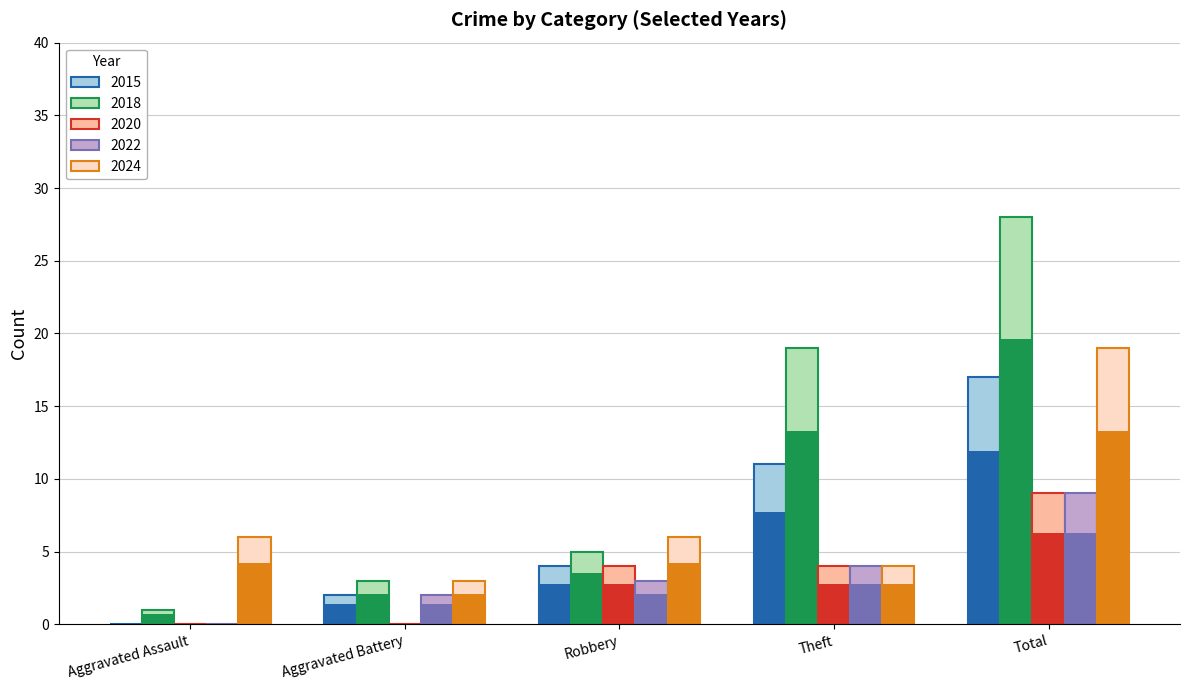

How many positive values does the 2020 series have?

3